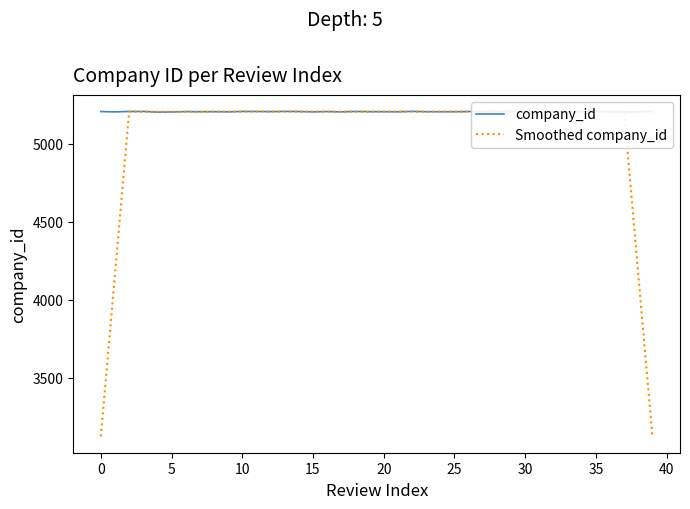

True or false: company_id and Smoothed company_id cross at least once.

True